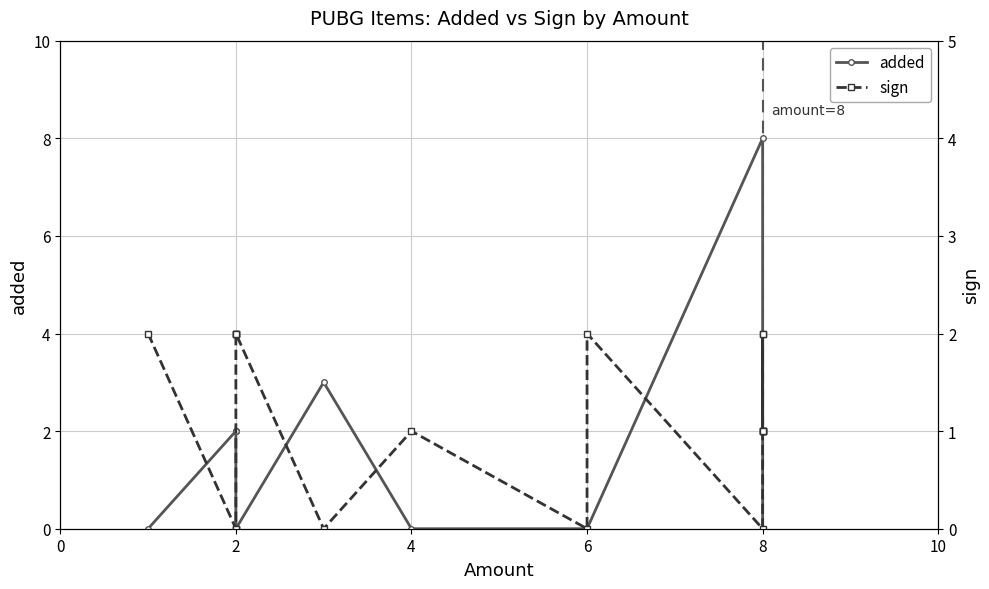

What is the average value of the sign series?

1